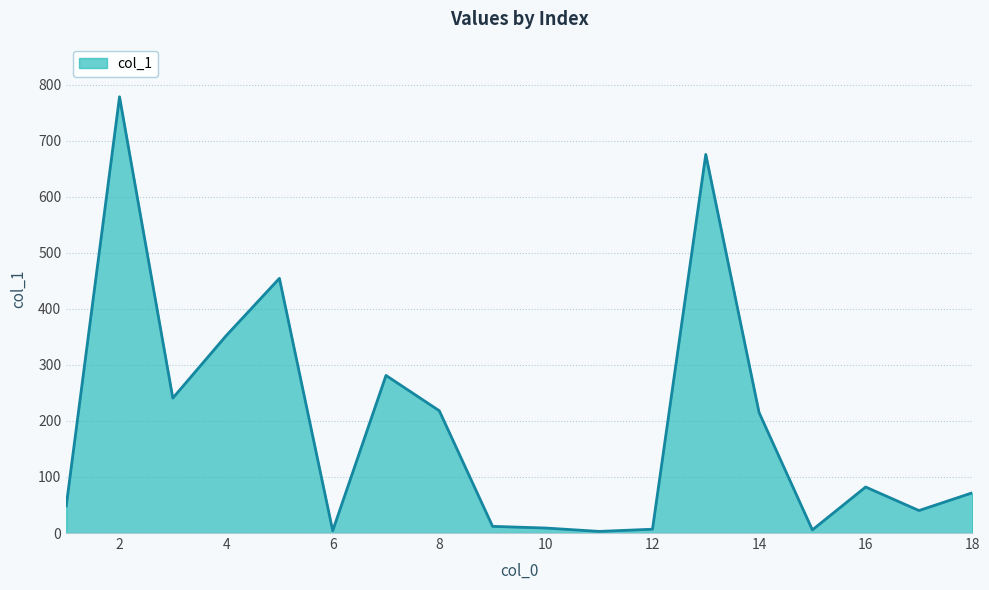

What is the greatest value displayed?

778.1